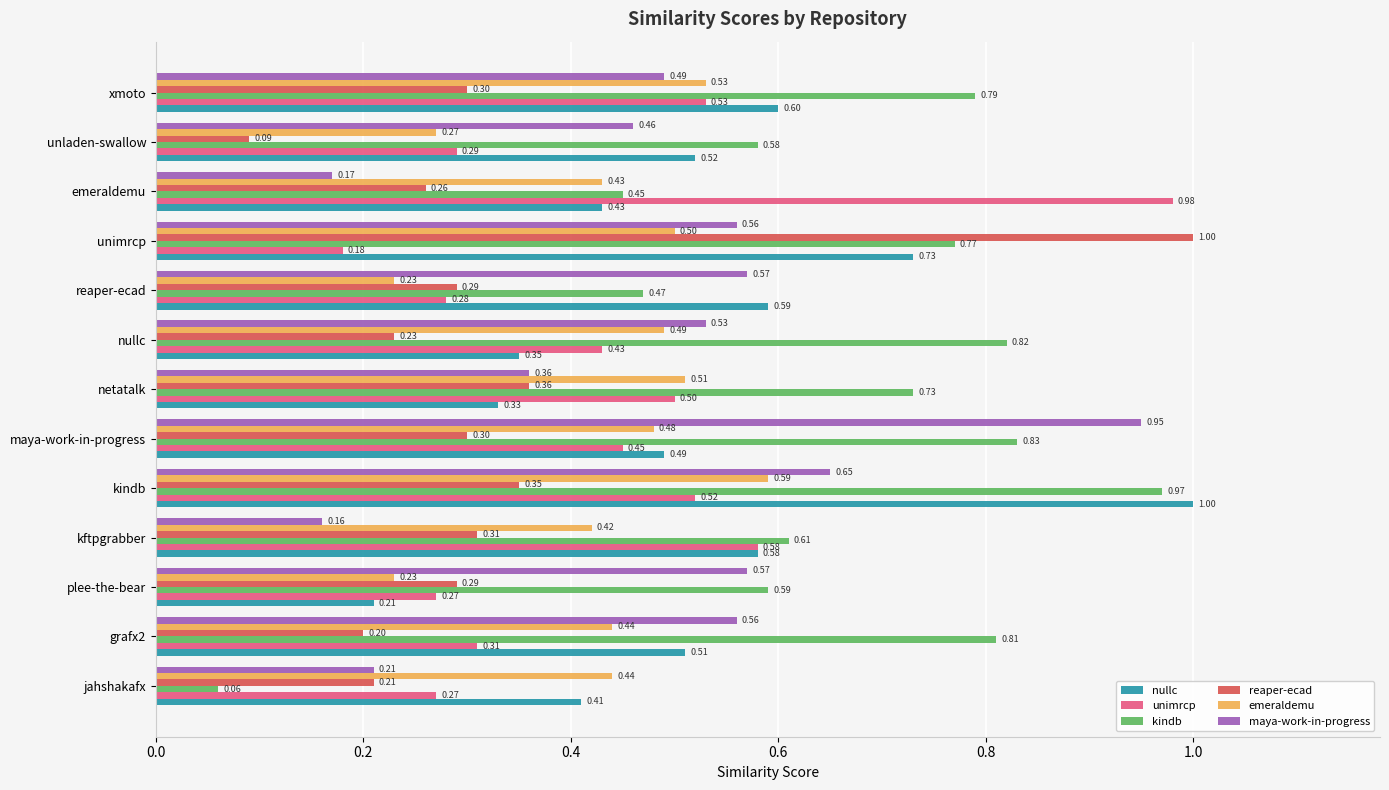

Between plee-the-bear and kindb, which series saw the biggest shift?

nullc